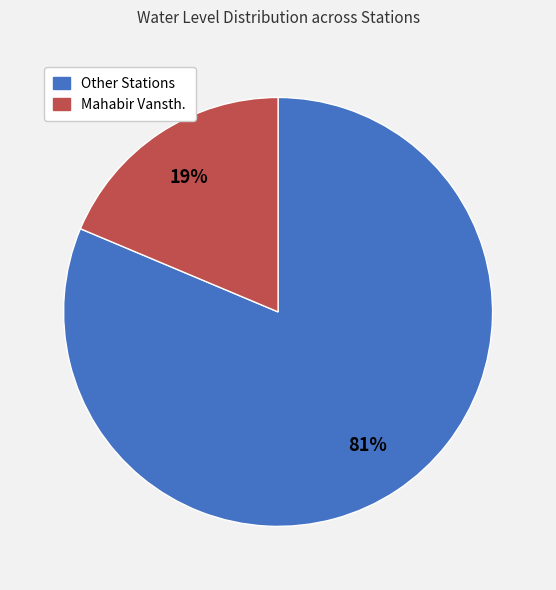

Is there any slice that represents more than half of the pie?

Yes